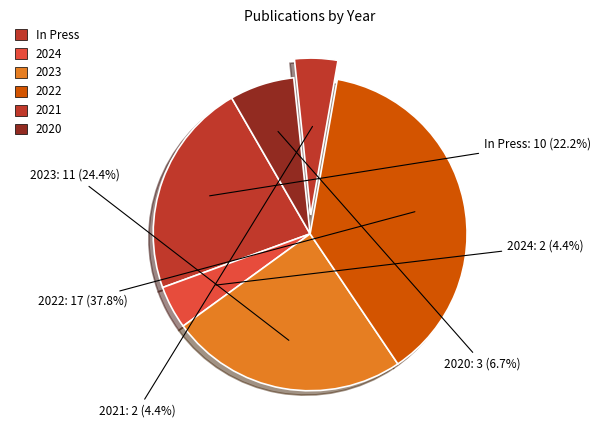

Which slice is the largest?

2022